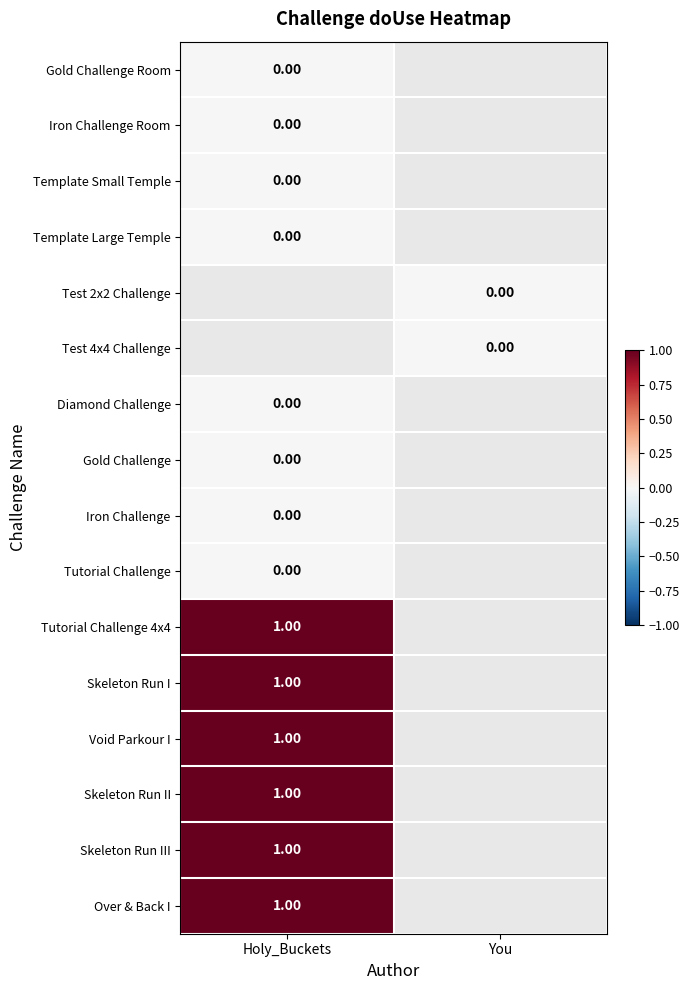

At how many categories does at least one series exceed 0?

1